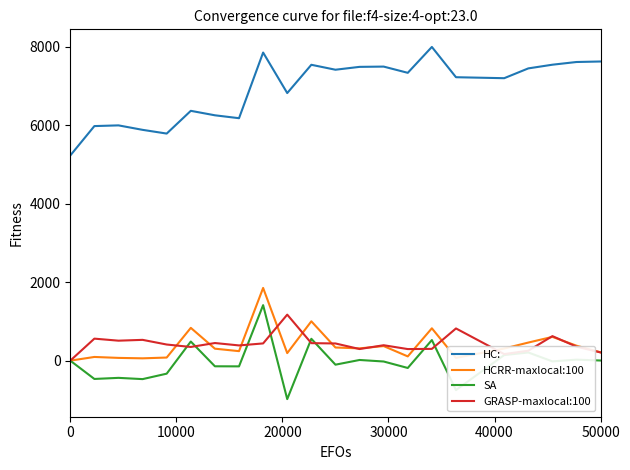

Which series has the largest total across all categories?

HC: